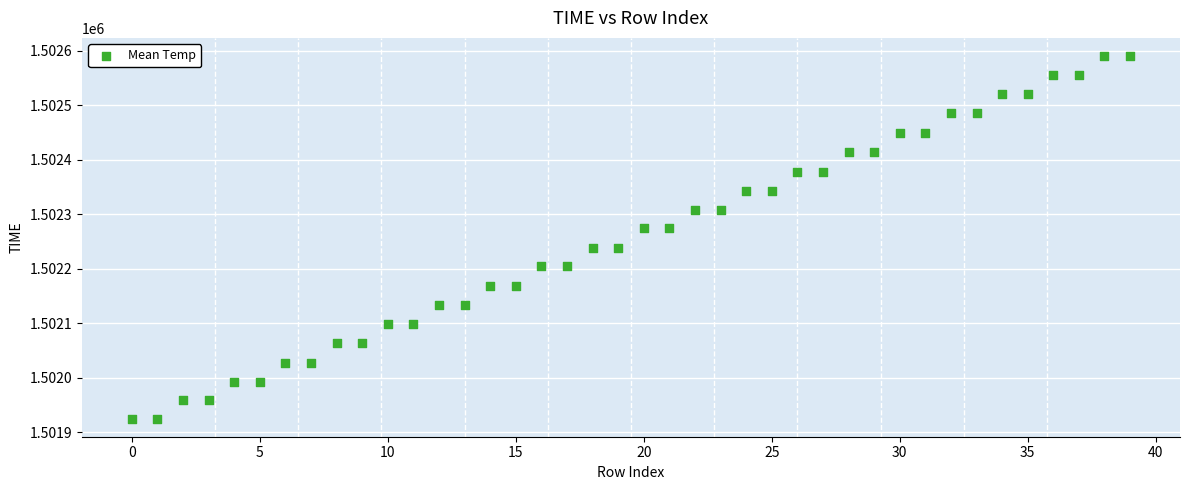

What is the range of Y values (max minus min)?

665